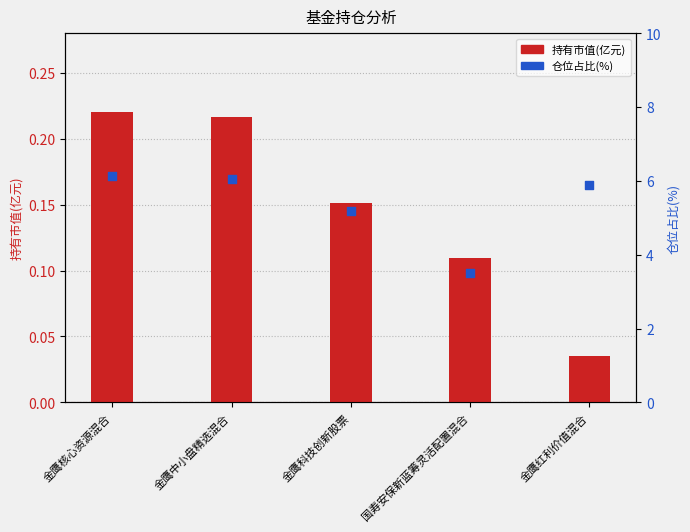

Is the value of 仓位占比(%) at 金鹰中小盘精选混合 greater than the value of 持有市值(亿元) at 金鹰科技创新股票?

Yes